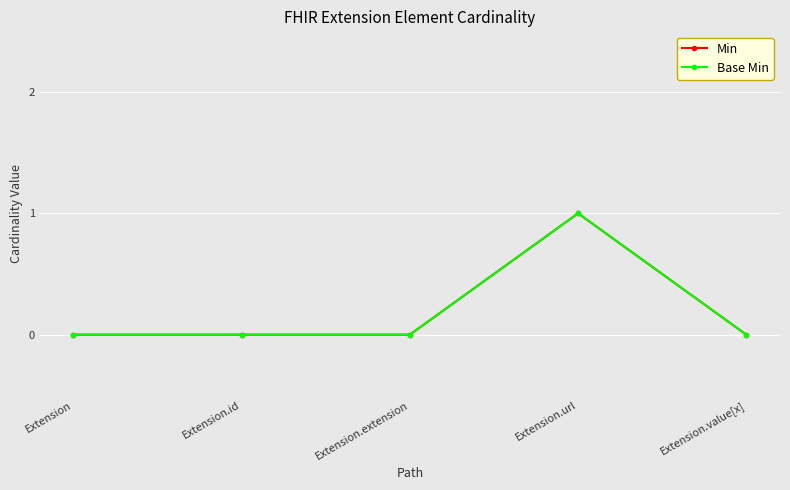

What is the maximum value for Base Min?

1